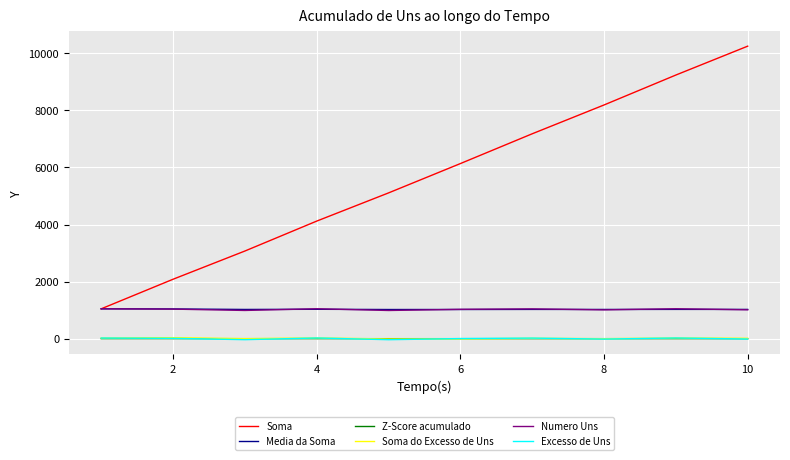

Which series has the largest range (max minus min)?

Soma